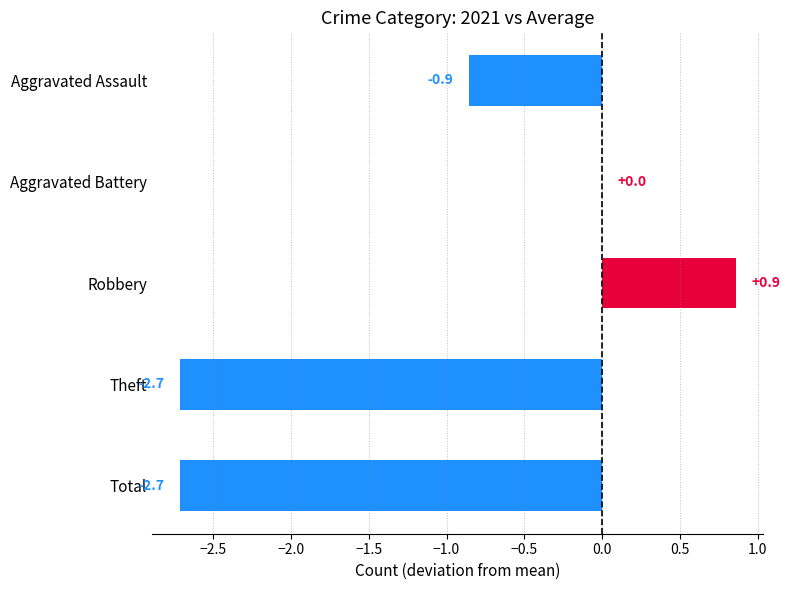

What is the sum of the values at Aggravated Battery and Total?

-2.7